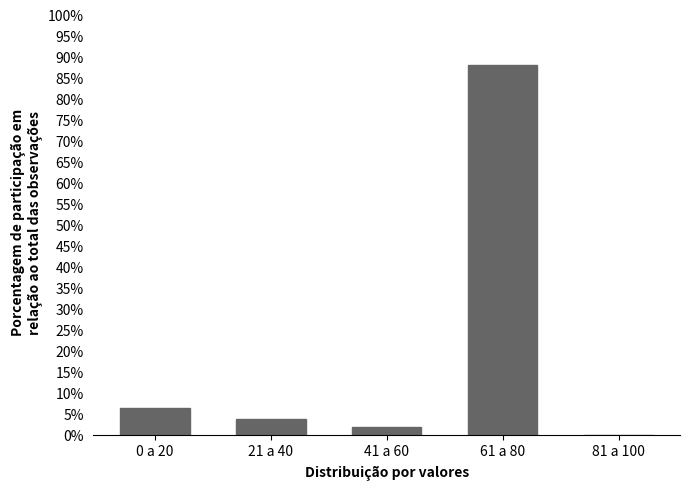

Reading left to right, transcribe all the data shown in this chart.

0 a 20=6.3	21 a 40=3.8	41 a 60=1.9	61 a 80=88.1	81 a 100=0.0